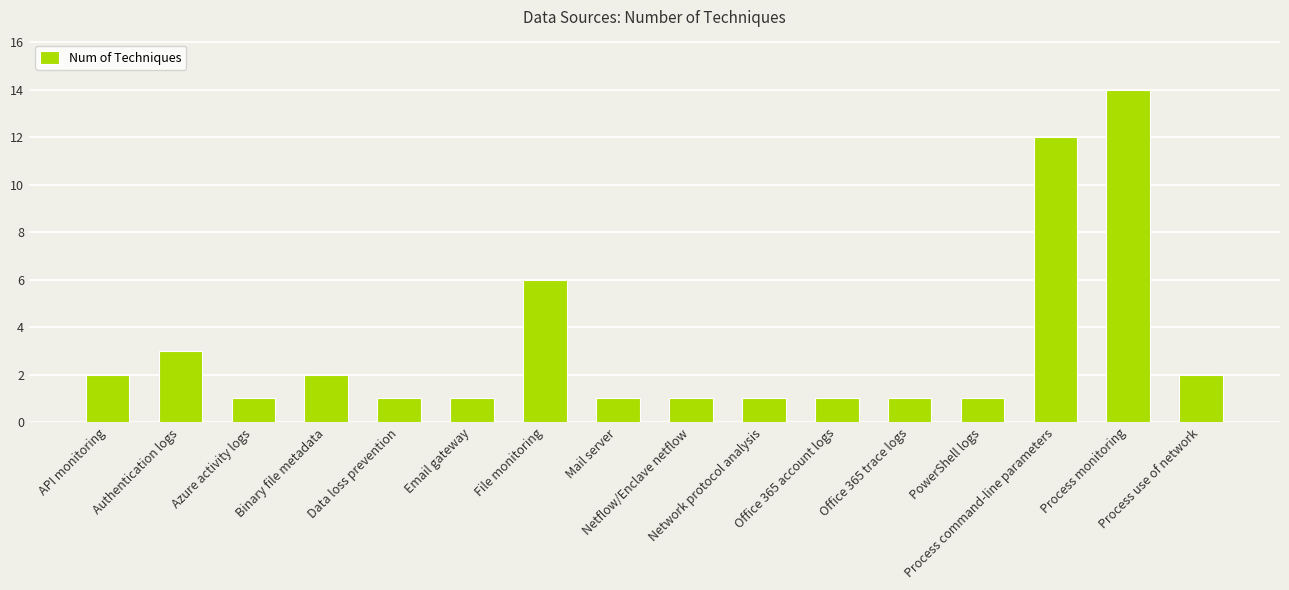

Is it true that the value at File monitoring is 6?

True